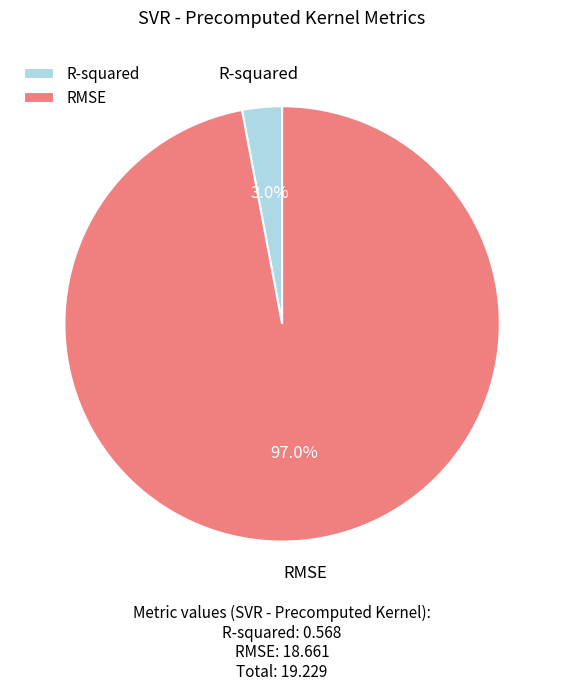

True or false: RMSE accounts for 97% of the total.

True